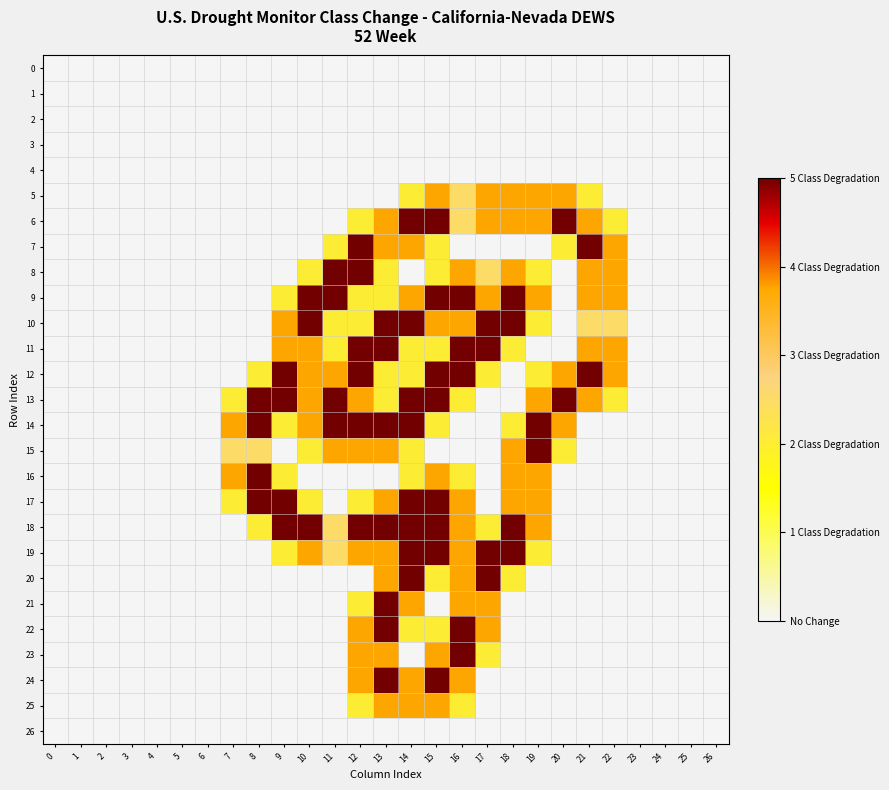

Rank the series at 4 from highest to lowest value.

0, 1, 2, 3, 4, 5, 6, 7, 8, 9, 10, 11, 12, 13, 14, 15, 16, 17, 18, 19, 20, 21, 22, 23, 24, 25, 26